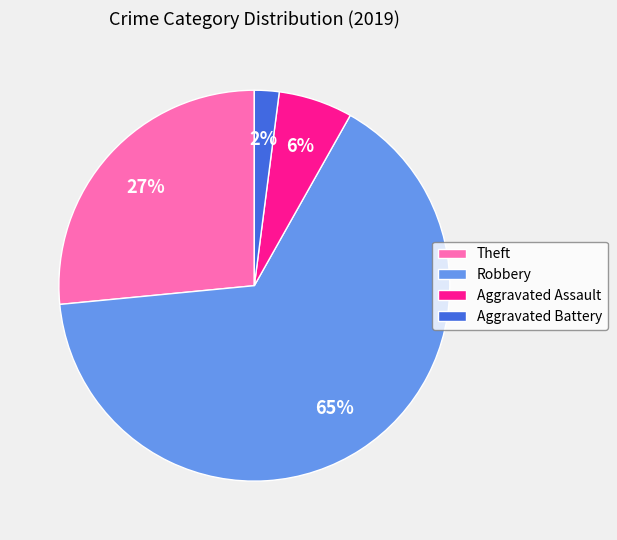

To the nearest percent, what percentage of the pie is Robbery?

65%